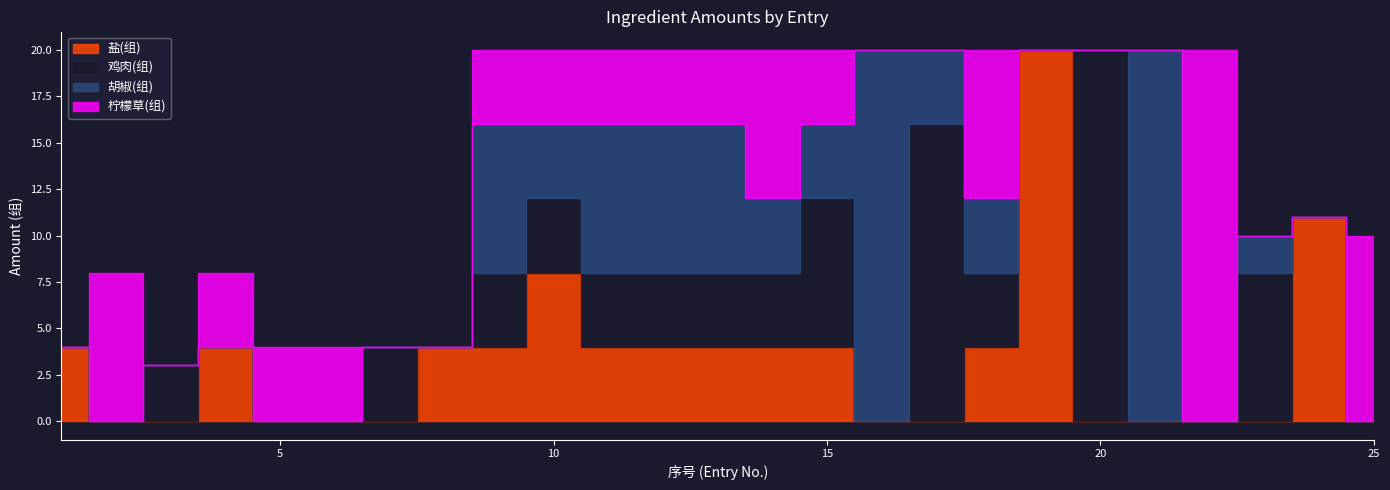

Reading right to left, list all the values displayed in this chart.

盐(组): 0	11	0	0	0	0	20	4	0	0	4	4	4	4	4	8	4	4	0	0	0	4	0	0	4
鸡肉(组): 0	0	8	0	0	20	0	4	16	0	8	4	4	4	4	4	4	0	4	0	0	0	3	0	0
胡椒(组): 0	0	2	0	20	0	0	4	4	20	4	4	8	8	8	4	8	0	0	0	0	0	0	0	0
柠檬草(组): 10	0	0	20	0	0	0	8	0	0	4	8	4	4	4	4	4	0	0	4	4	4	0	8	0